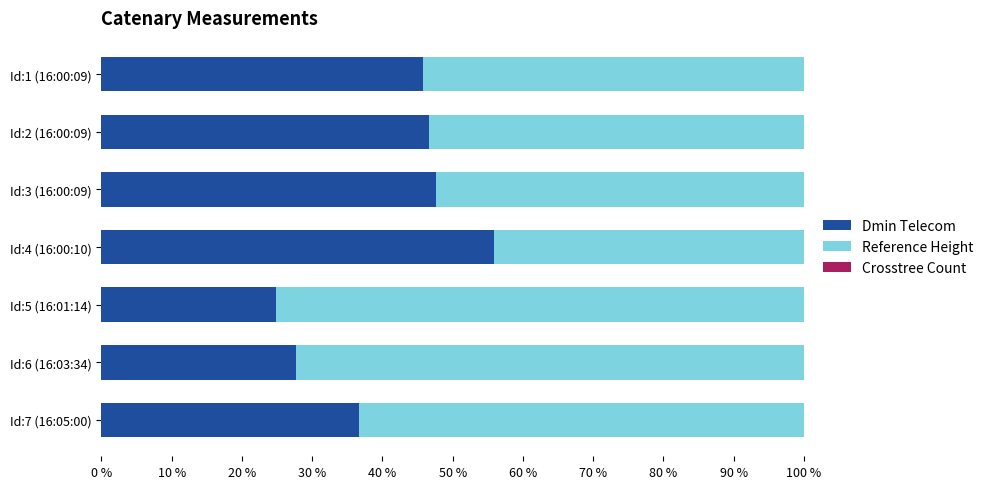

True or false: Dmin Telecom has a value of 47.7 at Id:3 (16:00:09).

True